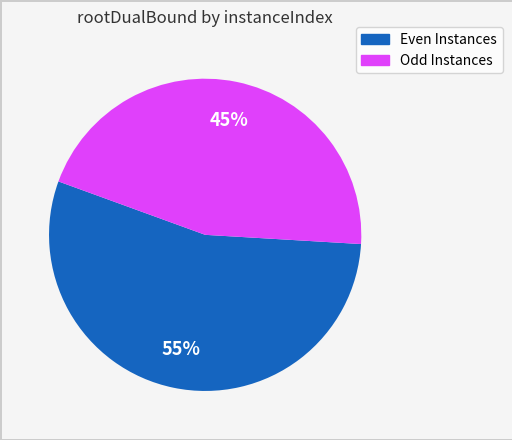

Does any single category account for the majority?

Yes